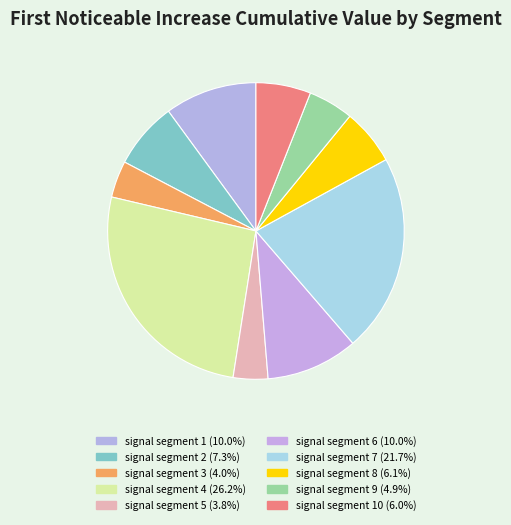

Which category has the smallest portion of the pie?

signal segment 5